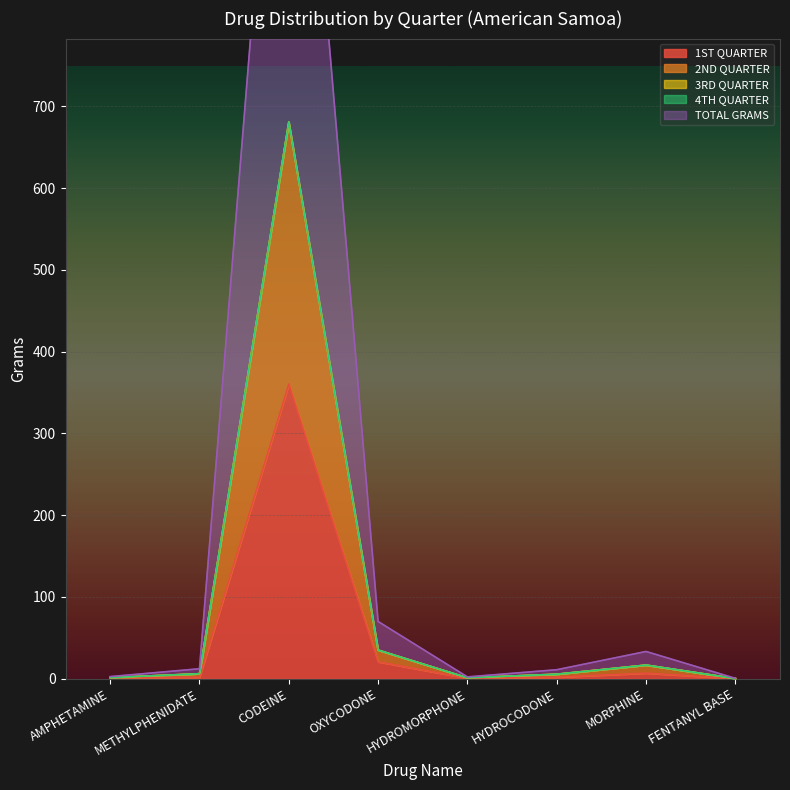

Which category has the highest value in the 1ST QUARTER series?

CODEINE